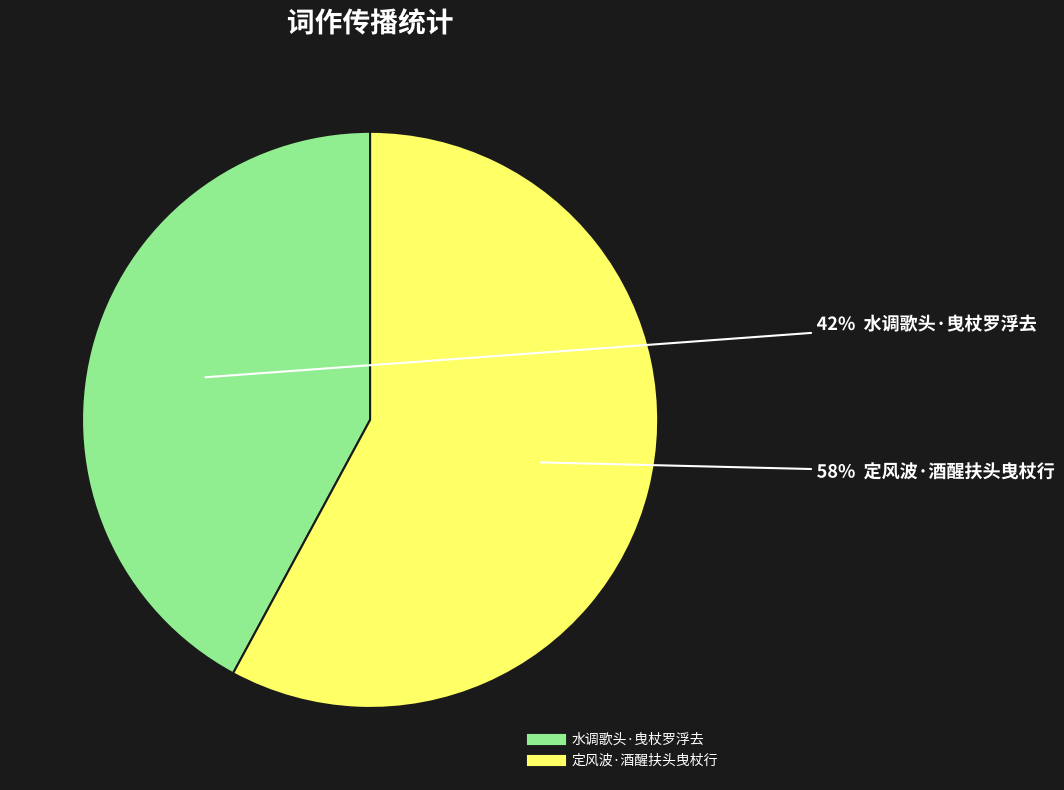

True or false: 水调歌头·曳杖罗浮去 accounts for 29% of the total.

False